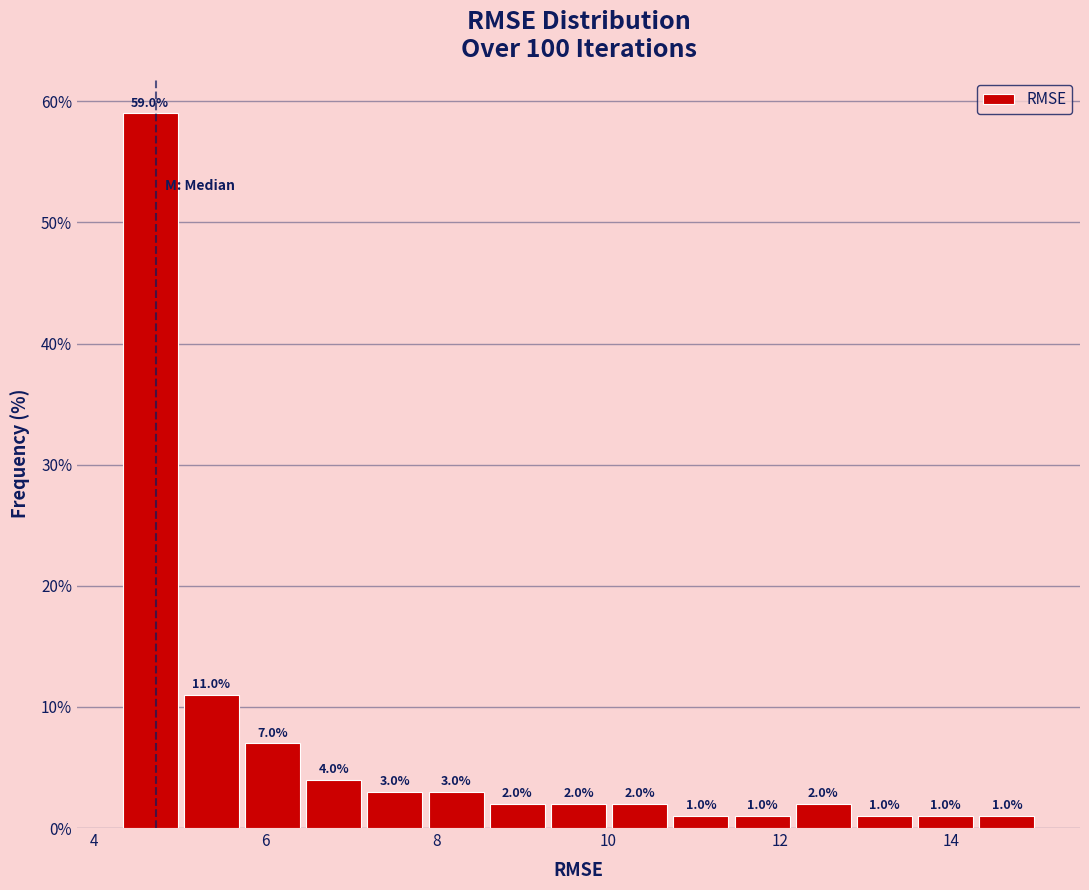

Around what value on the x-axis is the tallest bar? Give the approximate position of its centre, as read against the axis.

4.6